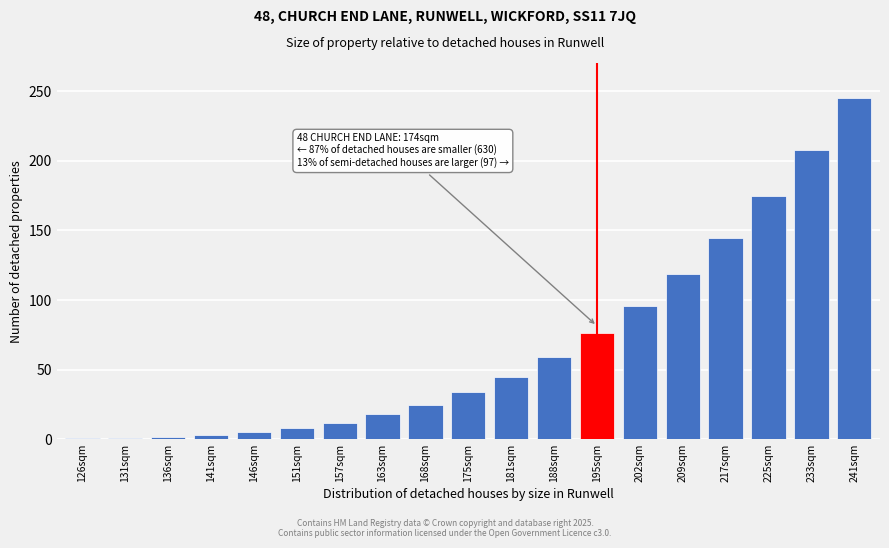

True or false: the data shows 332.9 at 233sqm.

False